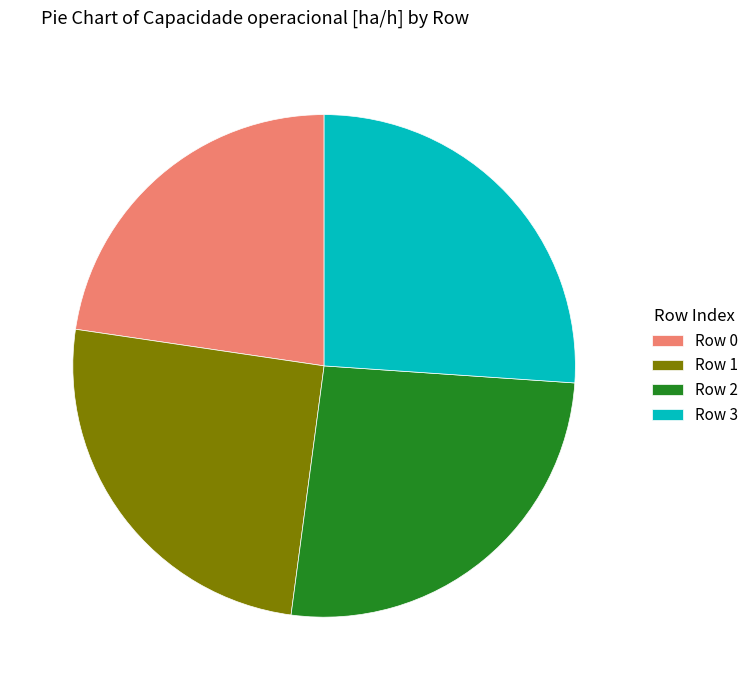

Does Row 0 represent more than half of the total?

No